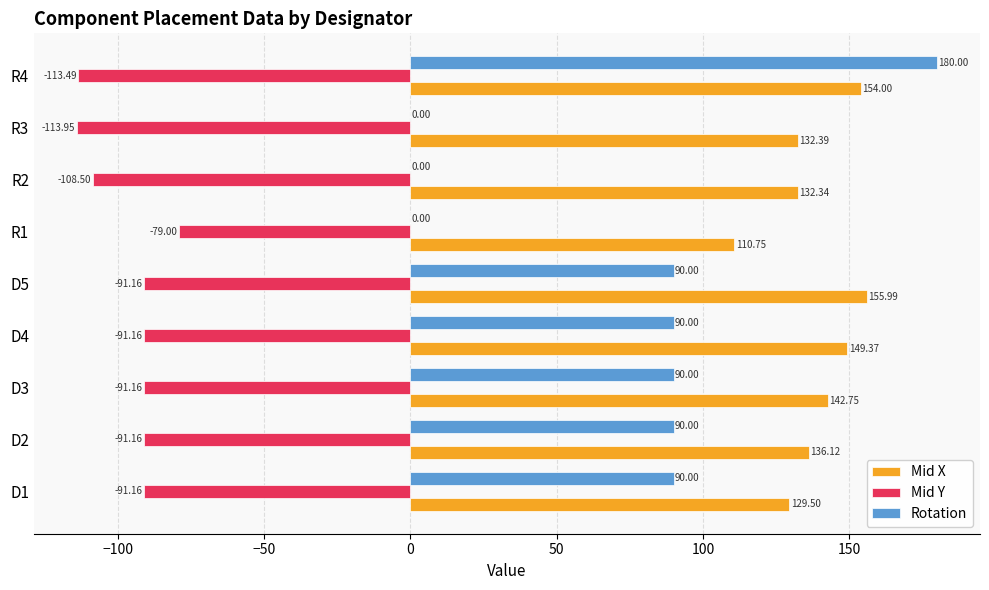

Is the value of Mid Y at D2 greater than the value of Mid X at D4?

No